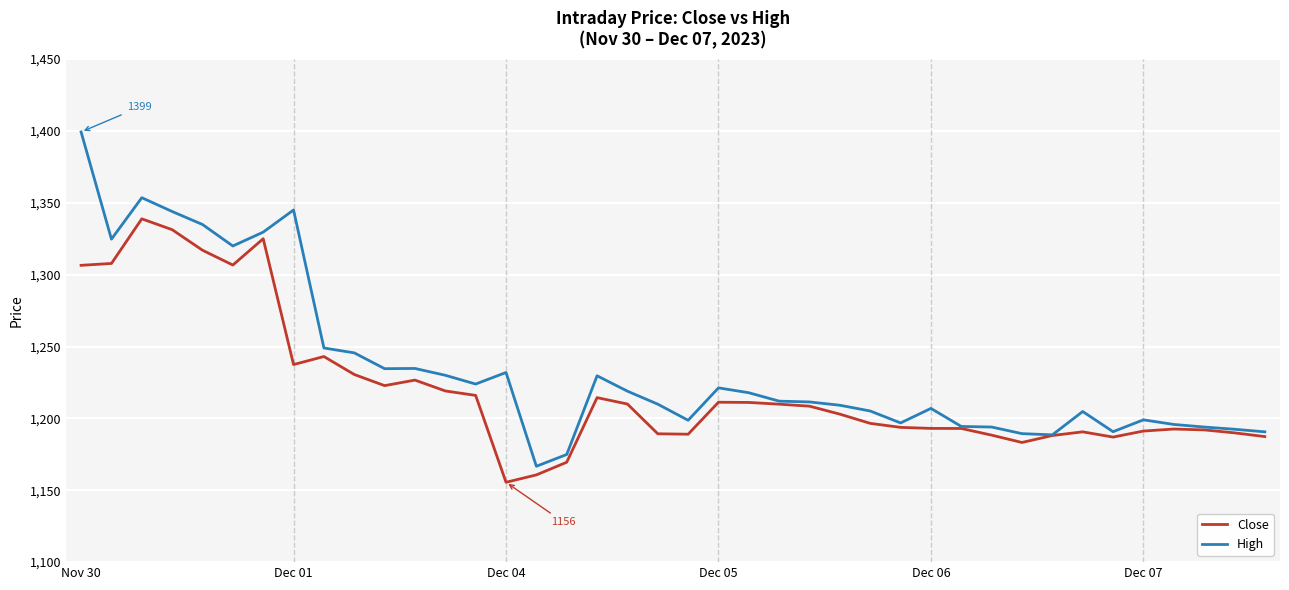

Which series has the widest spread of values?

High